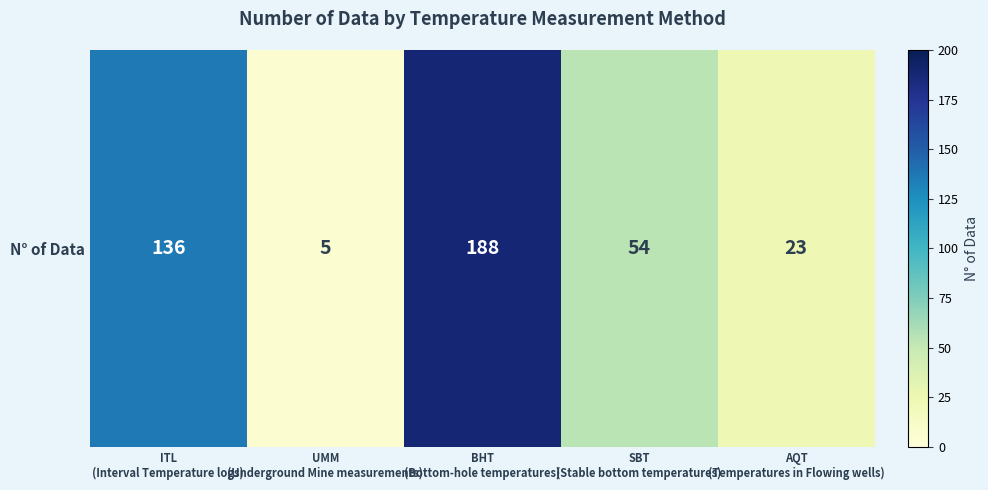

True or false: the data shows 55 at BHT
(Bottom-hole temperatures).

False